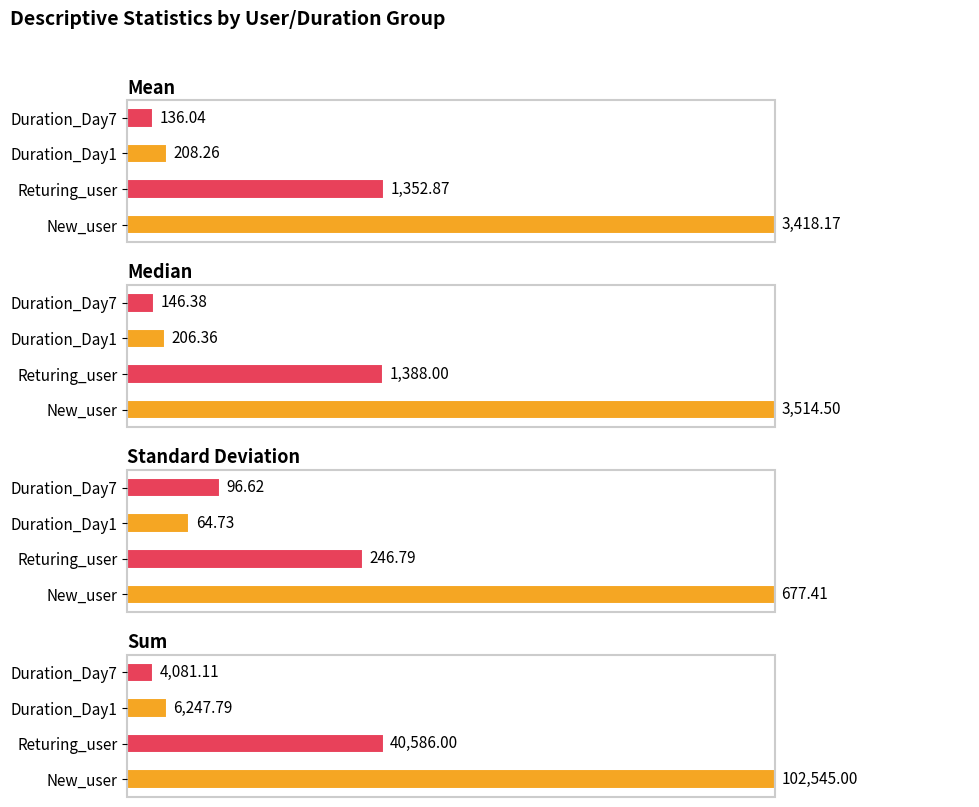

Does the chart contain stacked bars?

No